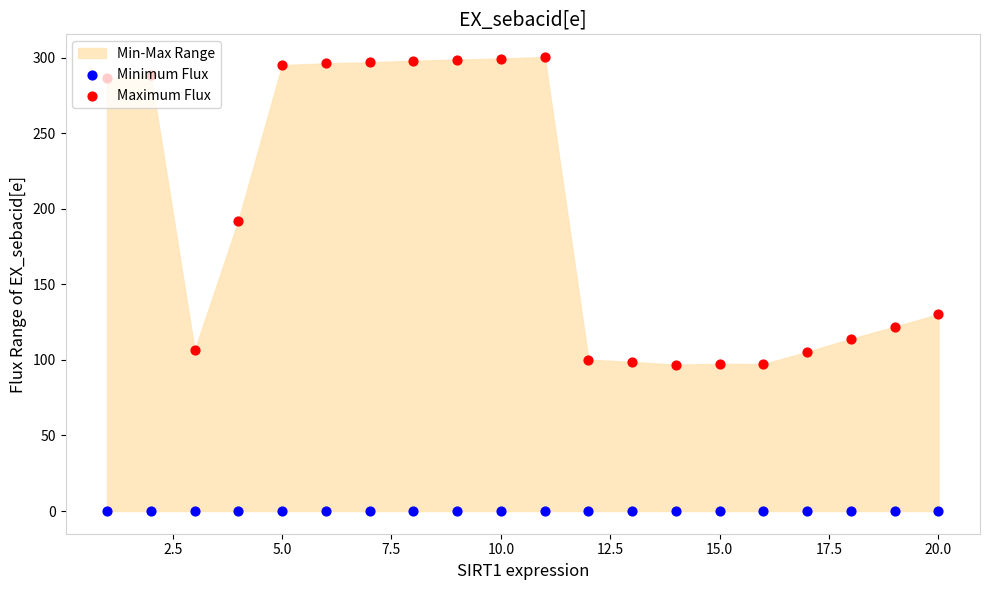

Is the value of Minimum Flux at 0.0 greater than the value of Maximum Flux at 10.0?

No